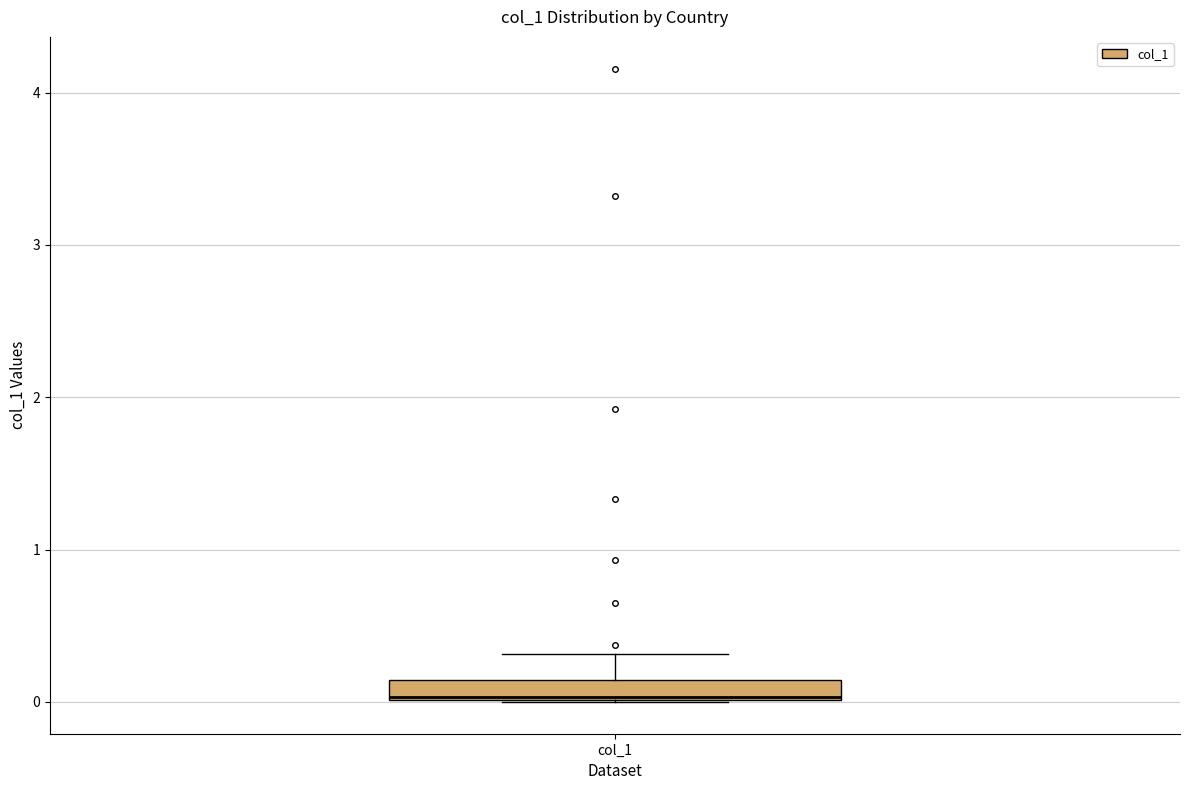

Where is the upper edge of the box for col_1 on the y-axis? The values are not printed on the chart, so give them approximately, as read against the axis.

0.1